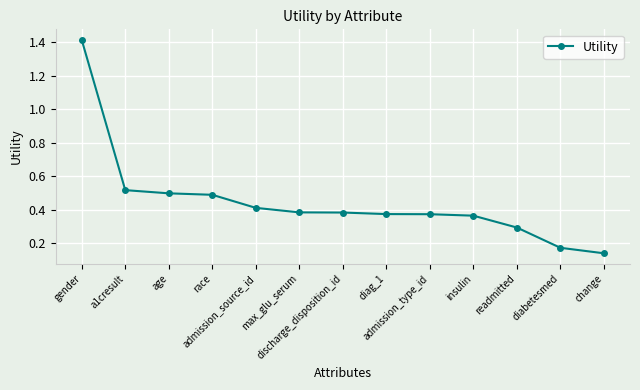

What is the difference between the maximum and minimum values?

1.3